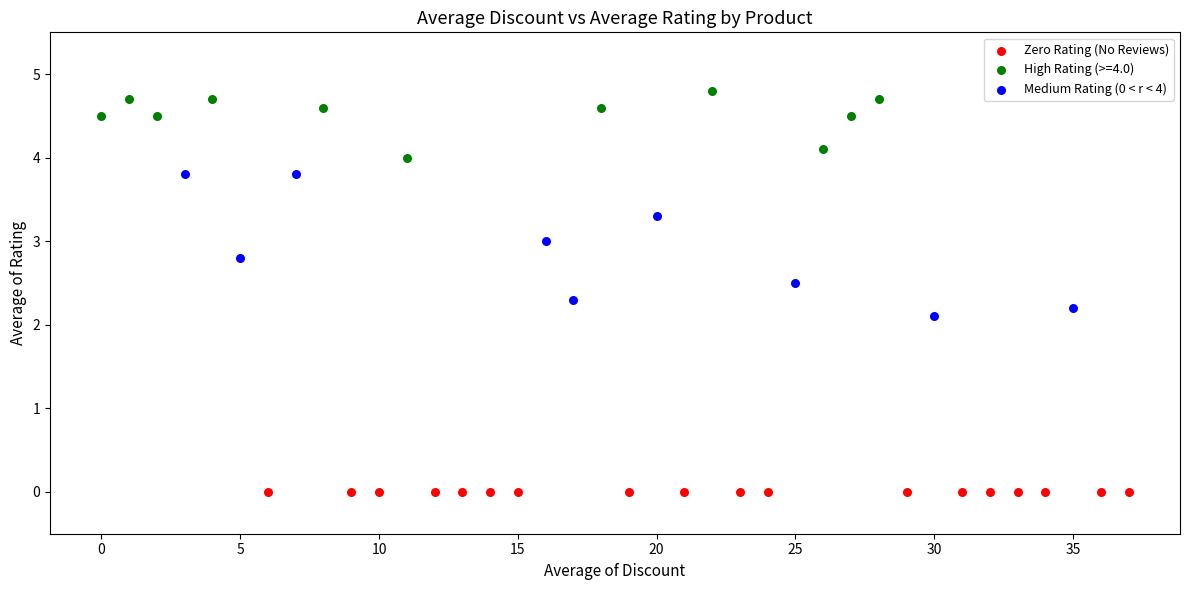

Which series contains the highest Y value?

High Rating (>=4.0)